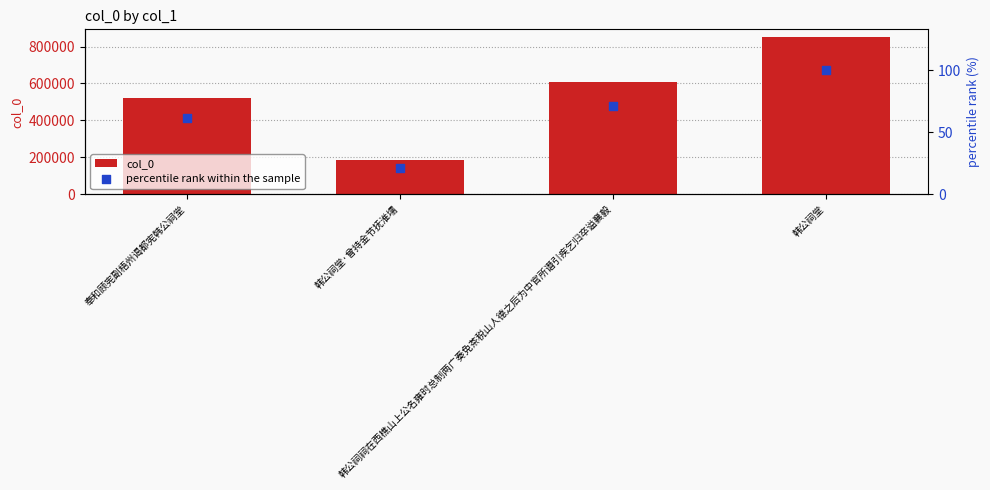

Which series has the largest total across all categories?

col_0